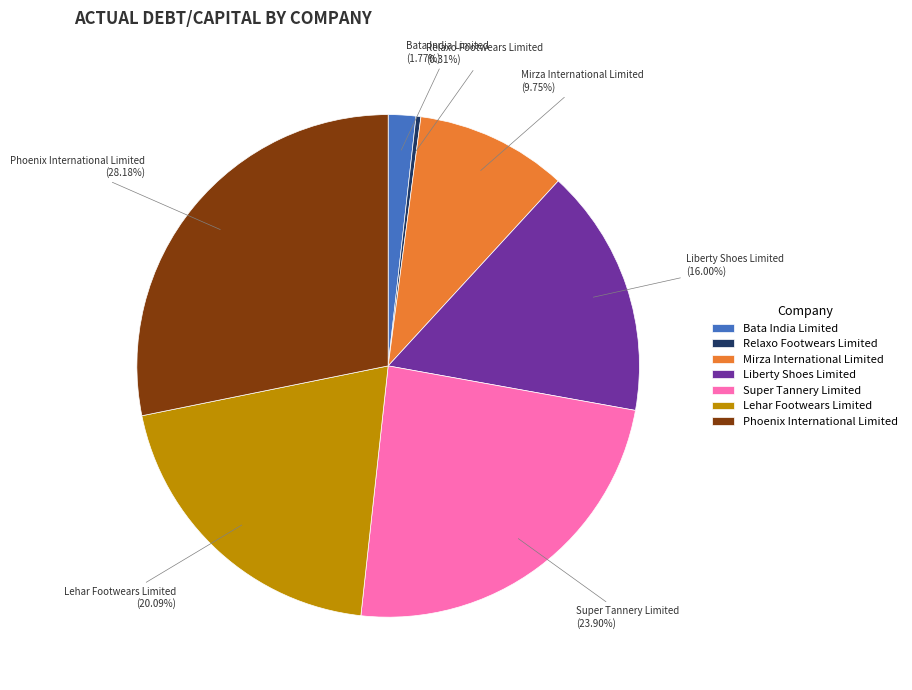

To the nearest percent, what is the difference between the largest and smallest slice percentages?

28%